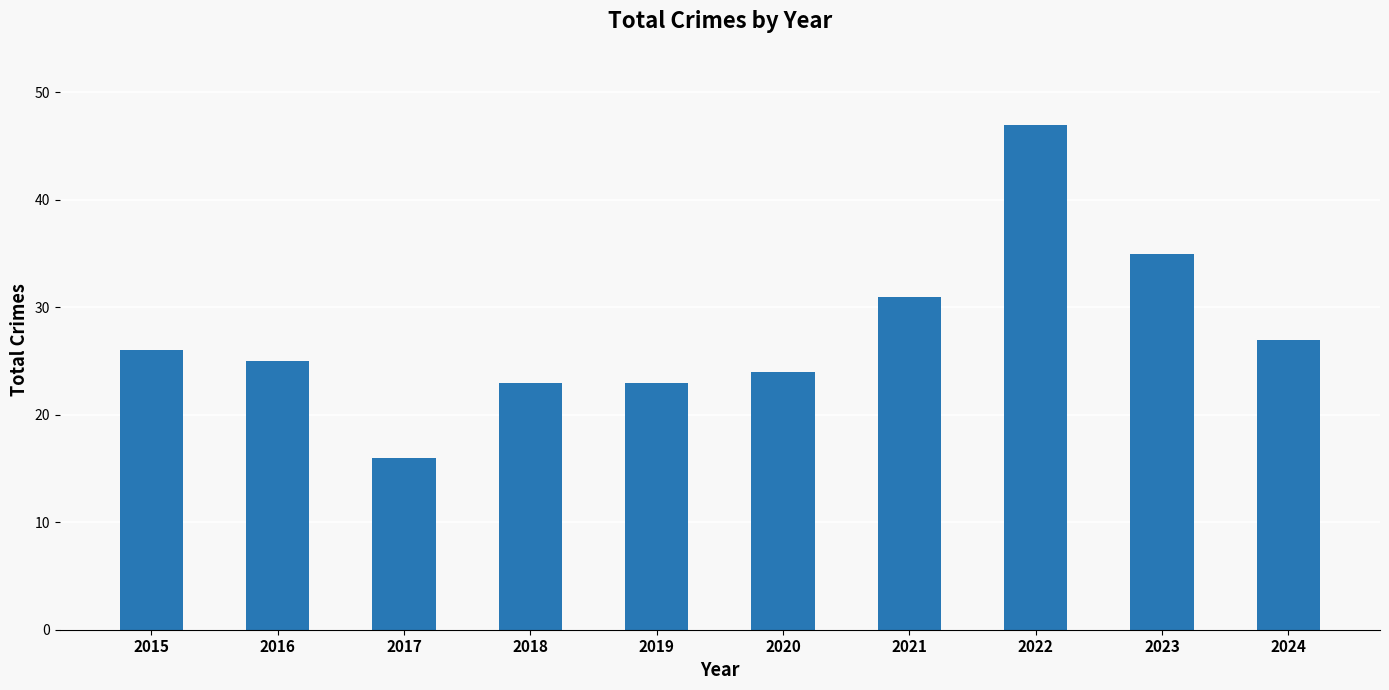

What is the smallest value displayed?

16